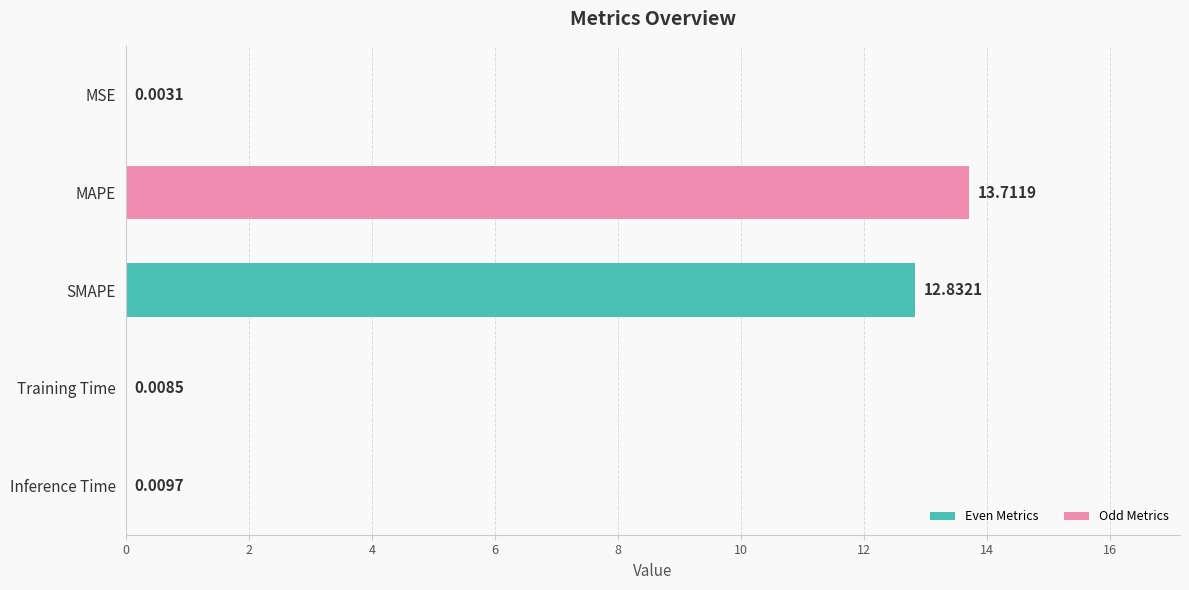

At which label is the value closest to 6?

Inference Time